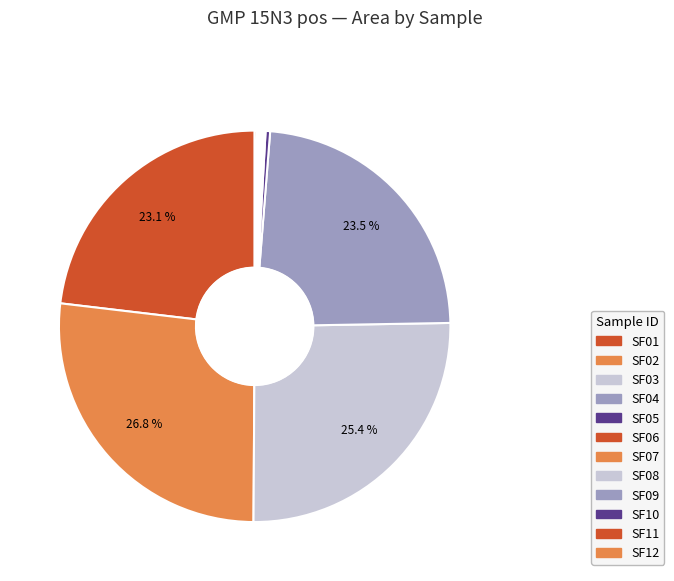

Combined, do SF11 and SF08 account for over 50%?

No